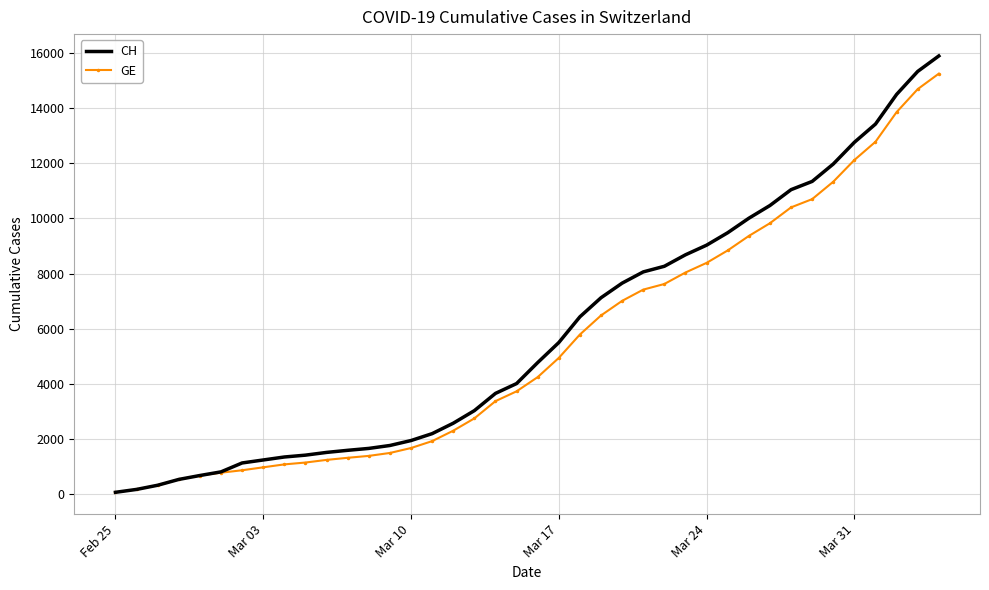

Which series has the widest spread of values?

CH